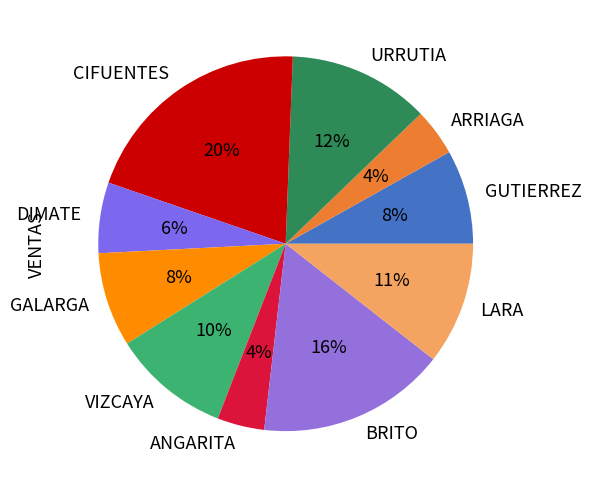

Which category has the biggest portion of the pie?

CIFUENTES